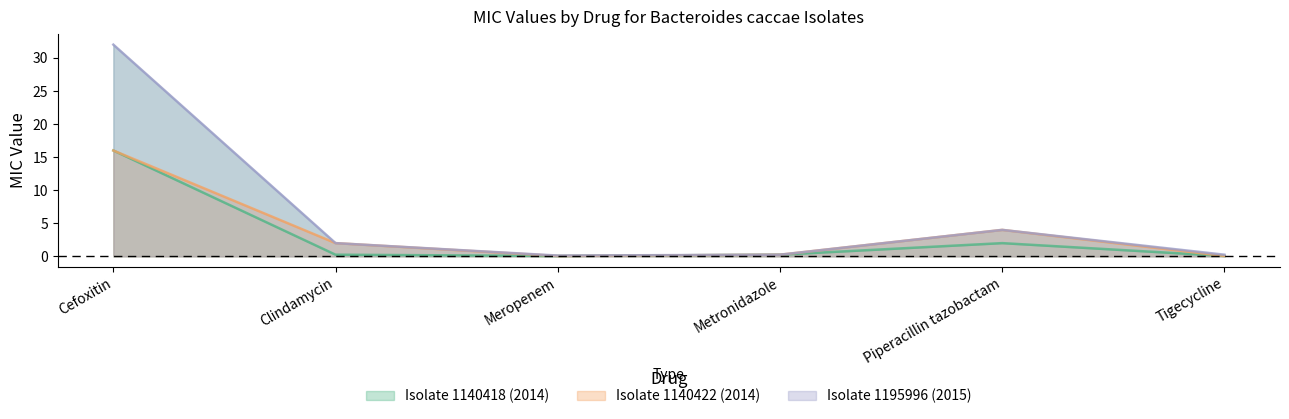

What is the average value of the Isolate 1140422 (2014) series?

3.7